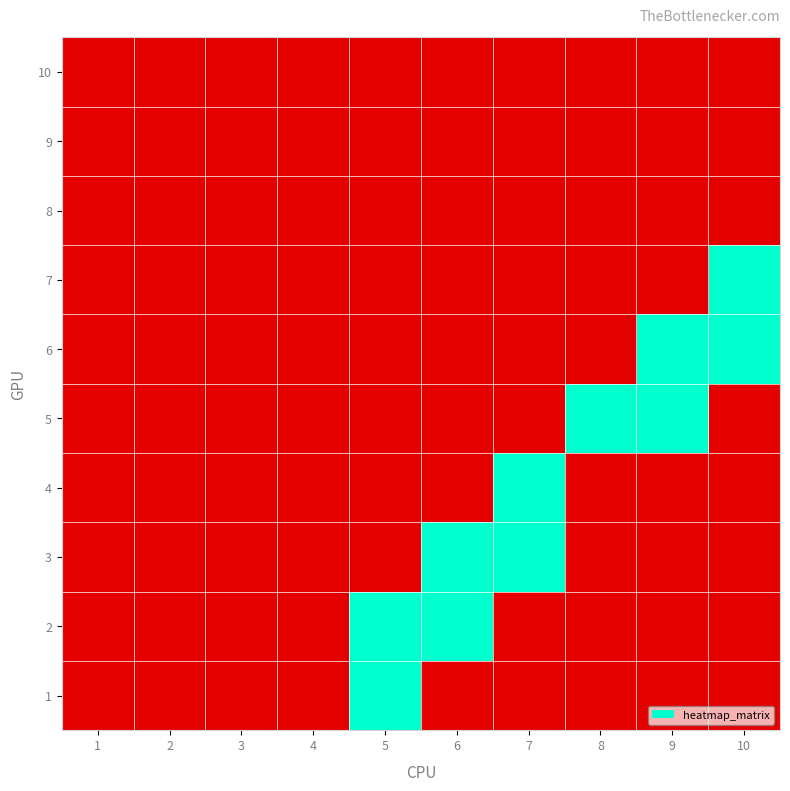

What is the total value across all series at 9?

2